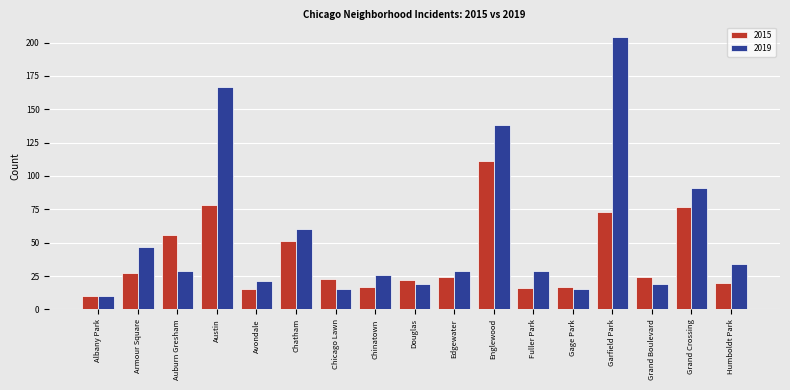

At which category is the sum across all series the highest?

Garfield Park